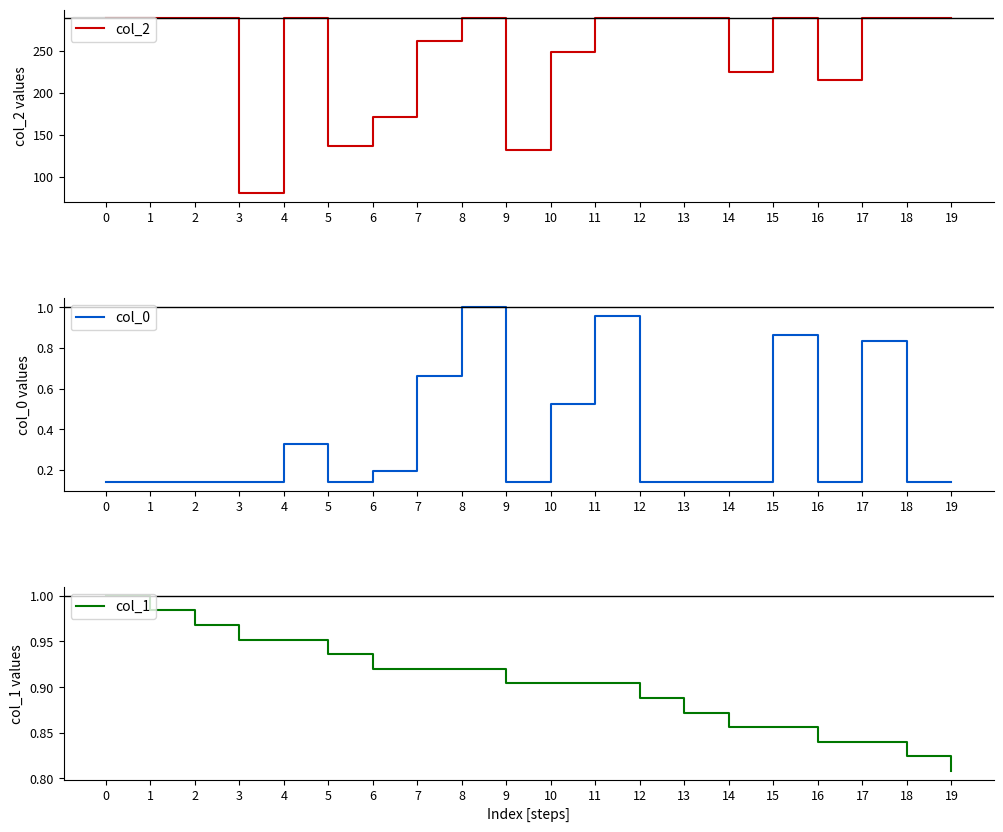

At which label does col_1 reach its minimum?

19